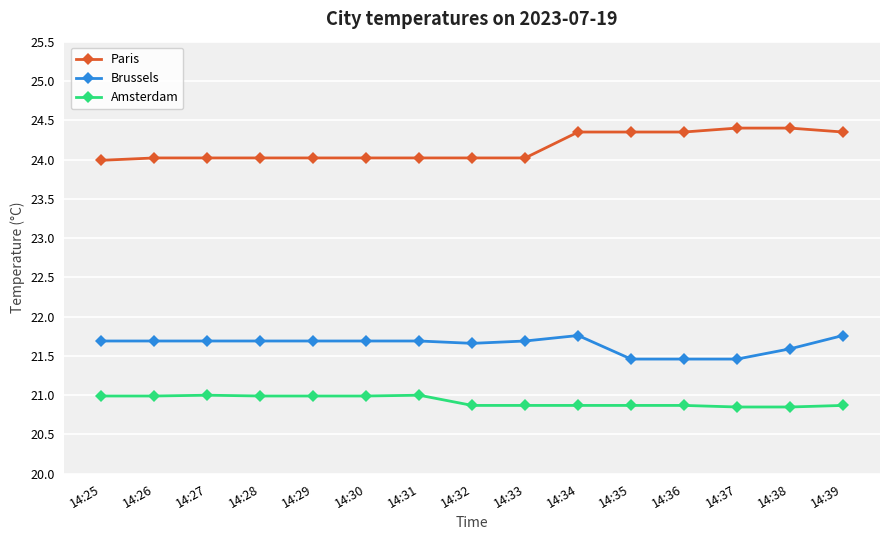

List the series in order of their overall mean, lowest first.

Amsterdam, Brussels, Paris